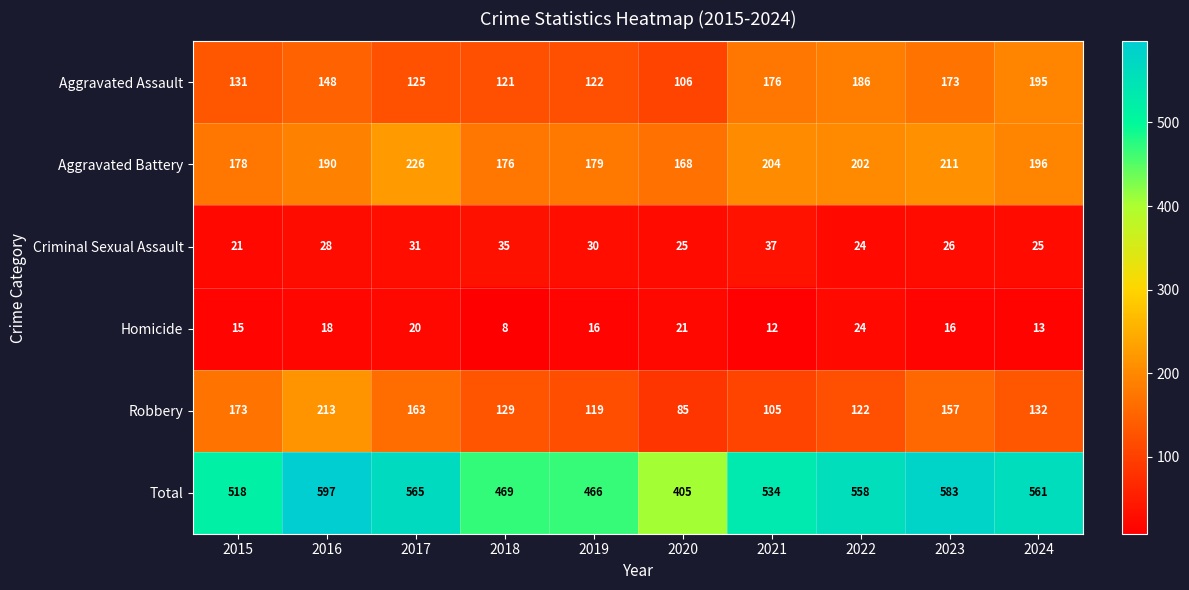

What is the sum of all Homicide values?

163